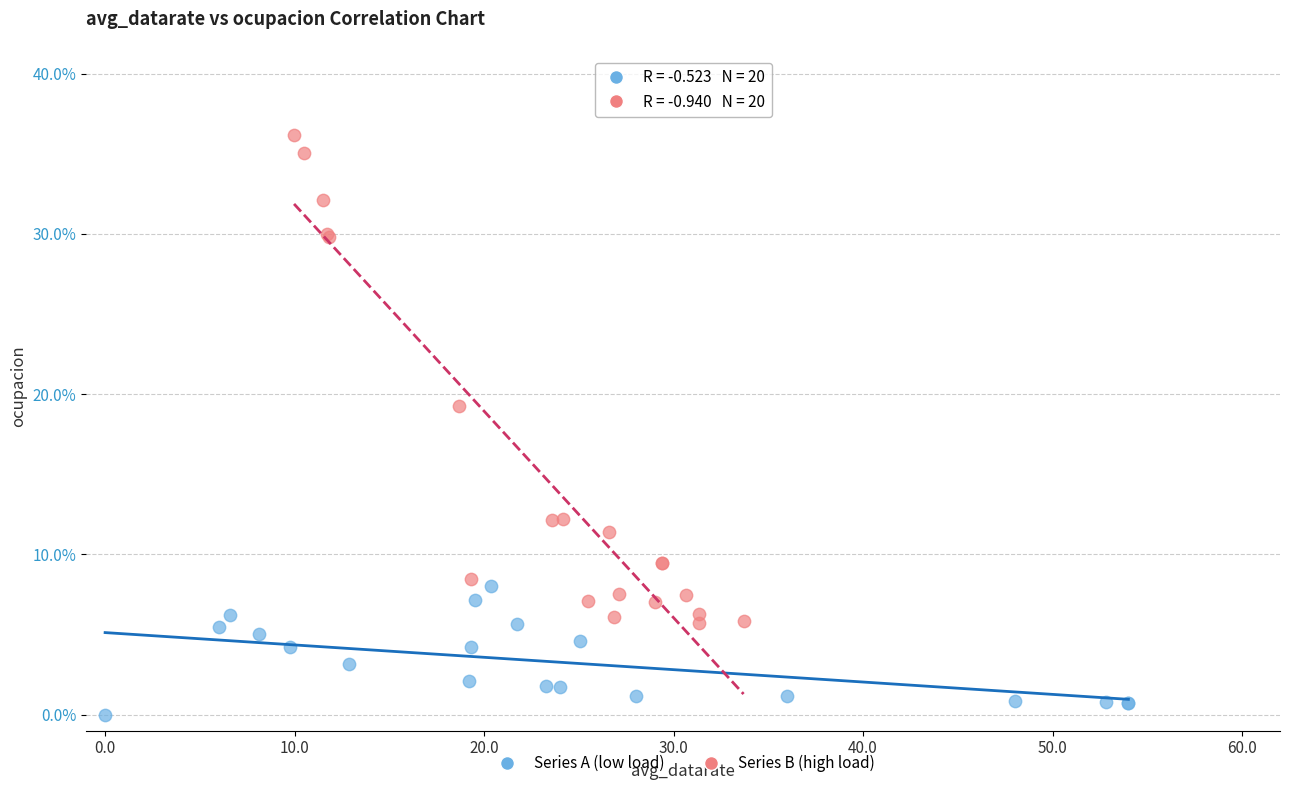

What are all the series names shown in the legend?

Series A (low load), Series B (high load)